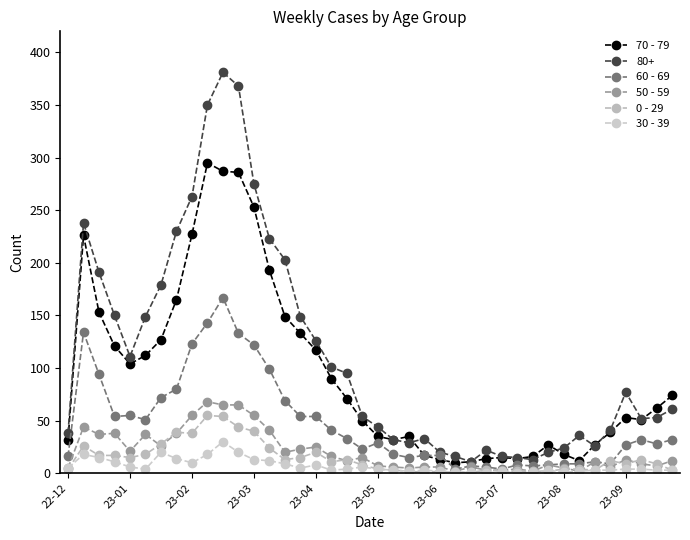

Which series has the widest spread of values?

80+